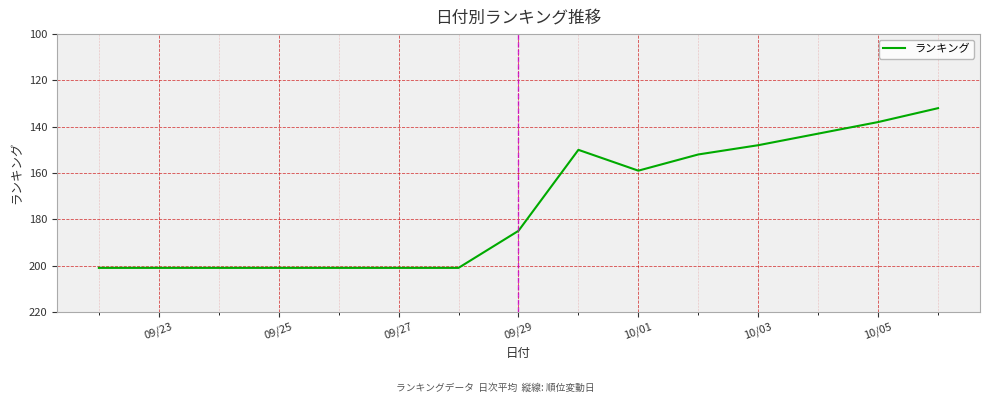

What is the greatest value displayed?

201